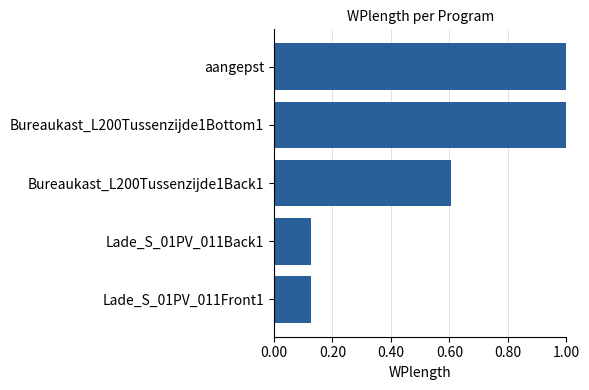

What is the maximum value shown in the chart?

1.0